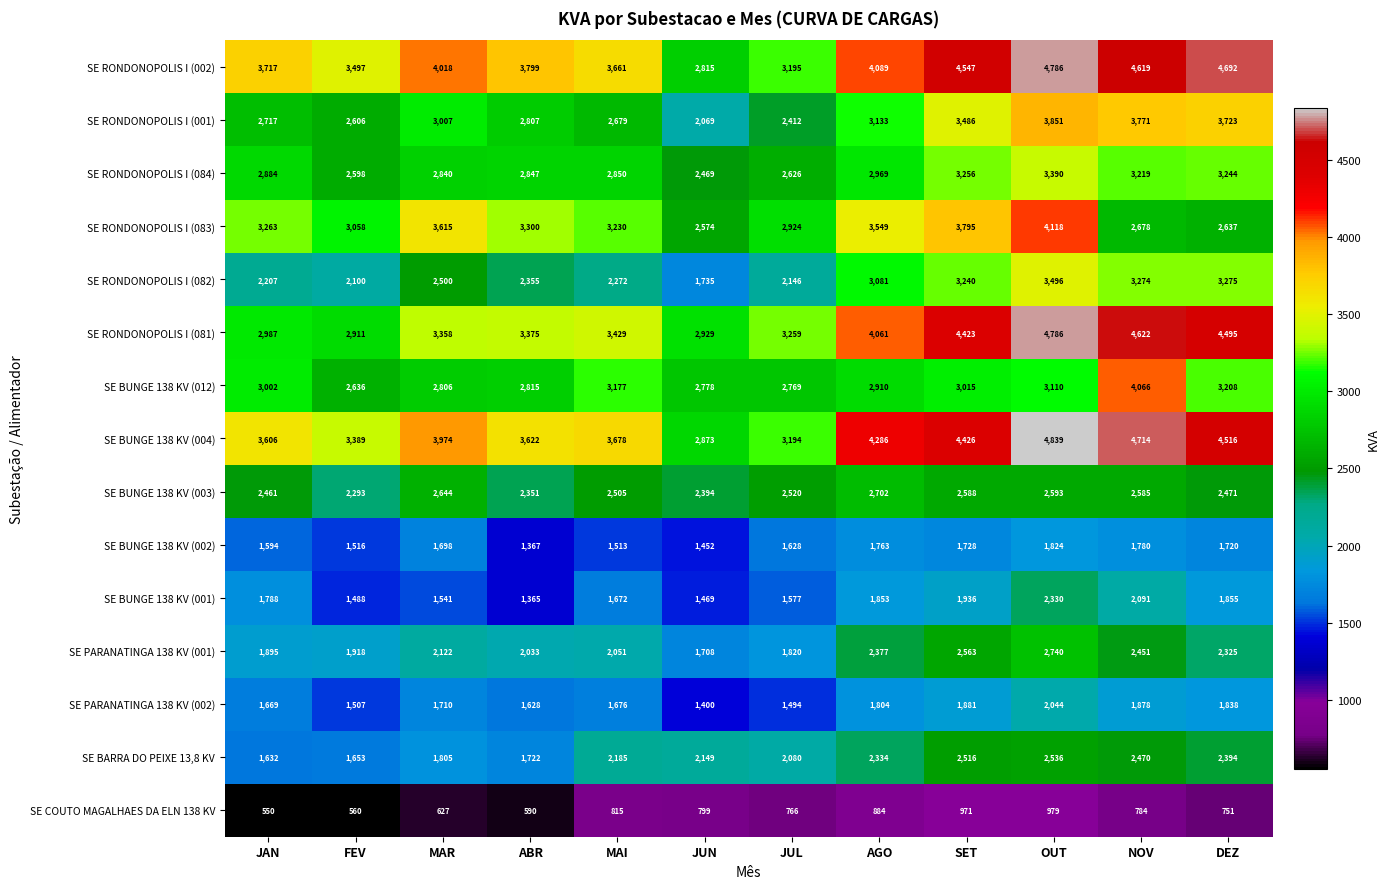

Rank the series at AGO from lowest to highest value.

SE COUTO MAGALHAES DA ELN 138 KV, SE BUNGE 138 KV (002), SE PARANATINGA 138 KV (002), SE BUNGE 138 KV (001), SE BARRA DO PEIXE 13,8 KV, SE PARANATINGA 138 KV (001), SE BUNGE 138 KV (003), SE BUNGE 138 KV (012), SE RONDONOPOLIS I (084), SE RONDONOPOLIS I (082), SE RONDONOPOLIS I (001), SE RONDONOPOLIS I (083), SE RONDONOPOLIS I (081), SE RONDONOPOLIS I (002), SE BUNGE 138 KV (004)